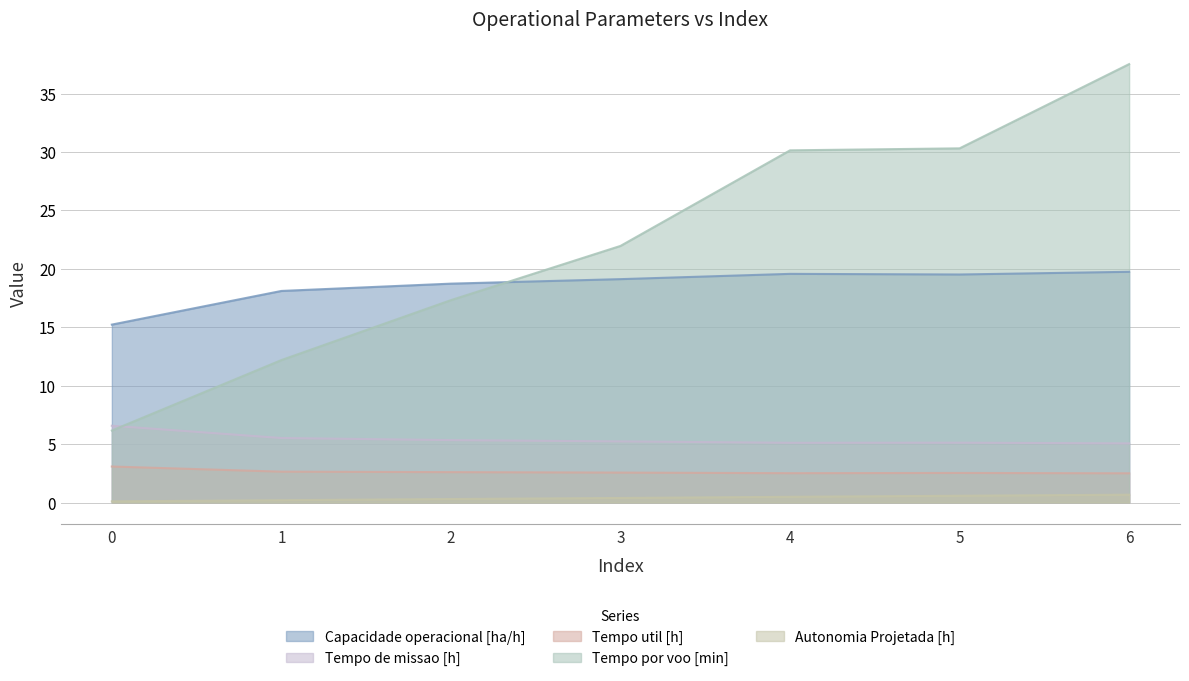

Is the value of Tempo de missao [h] at 1 greater than the value of Capacidade operacional [ha/h] at 4?

No